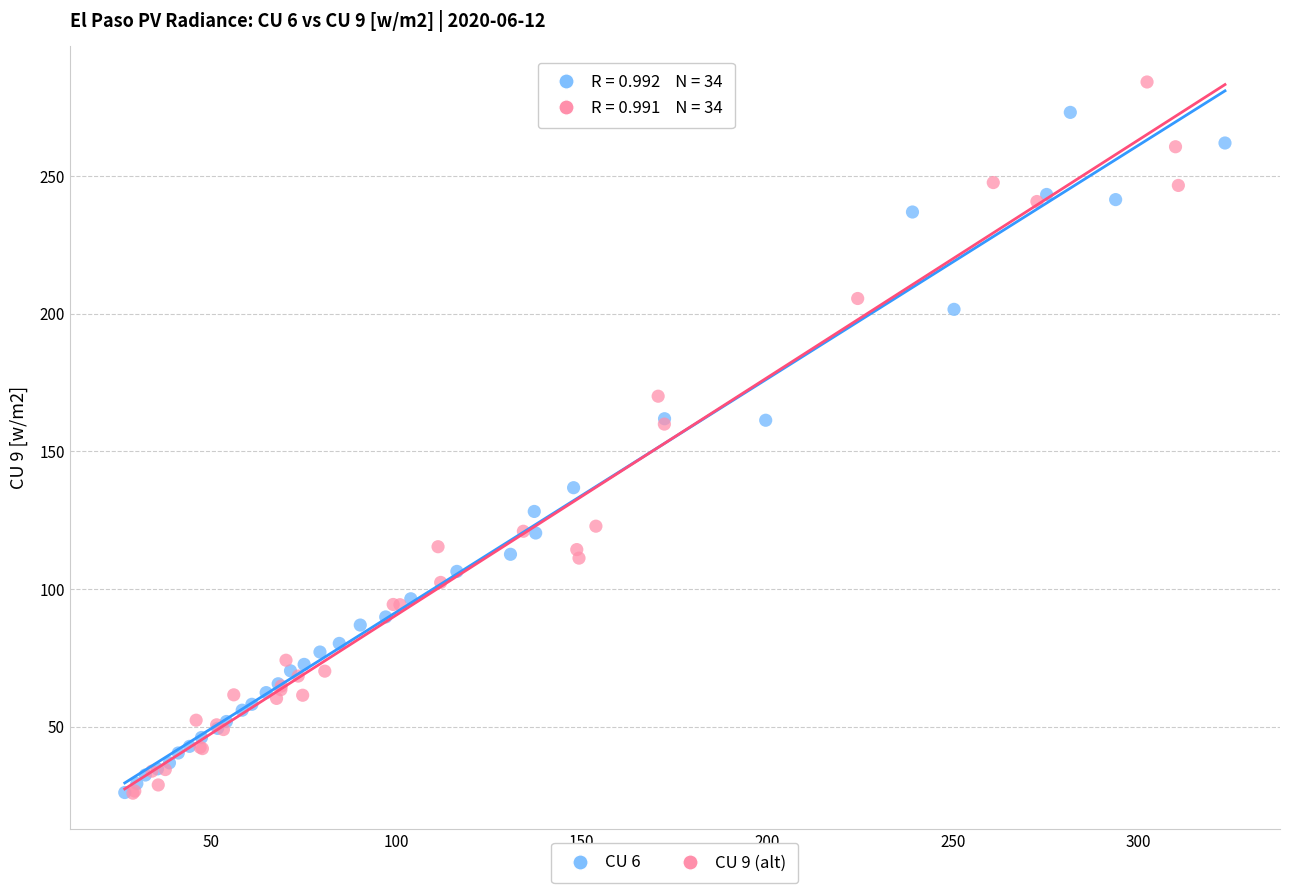

What are all the series names shown in the legend?

CU 6, CU 9 (alt)